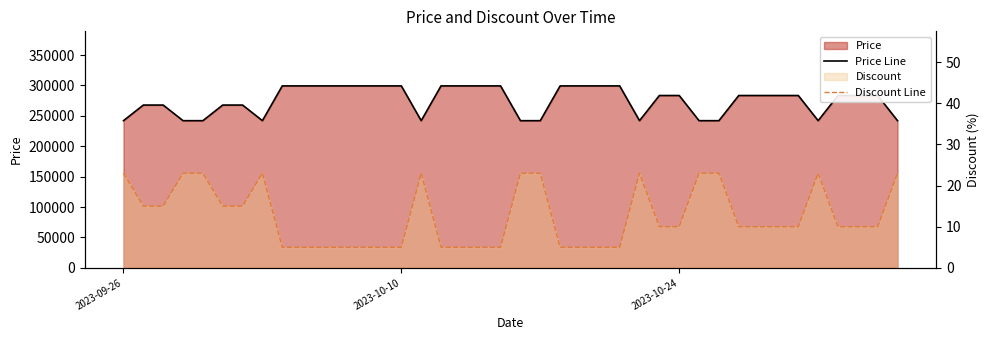

Which series has the largest range (max minus min)?

Price Line